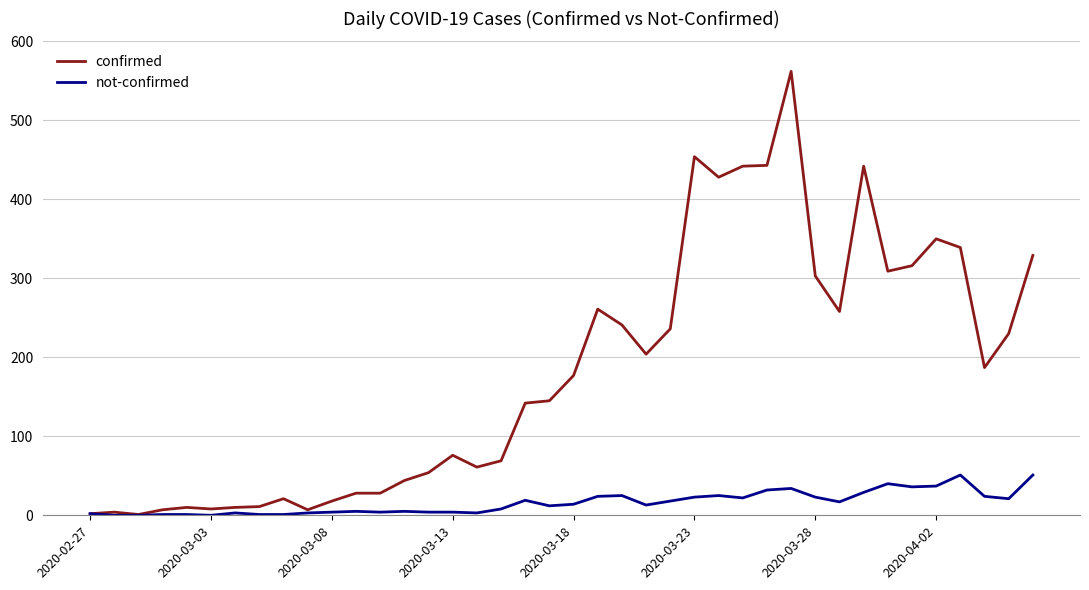

Is this an area chart (filled region under the line)?

No